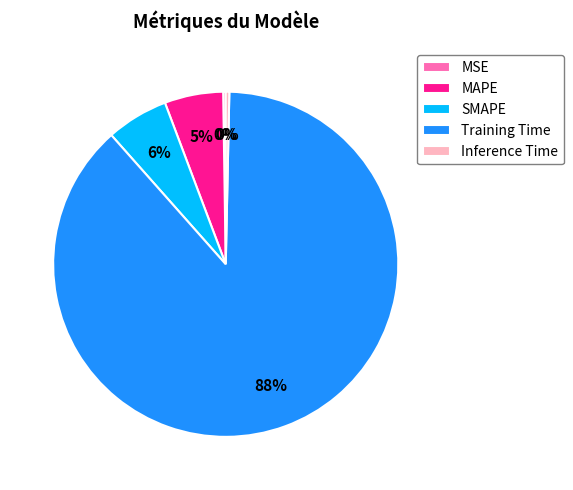

Combined, do SMAPE and Inference Time account for over 50%?

No